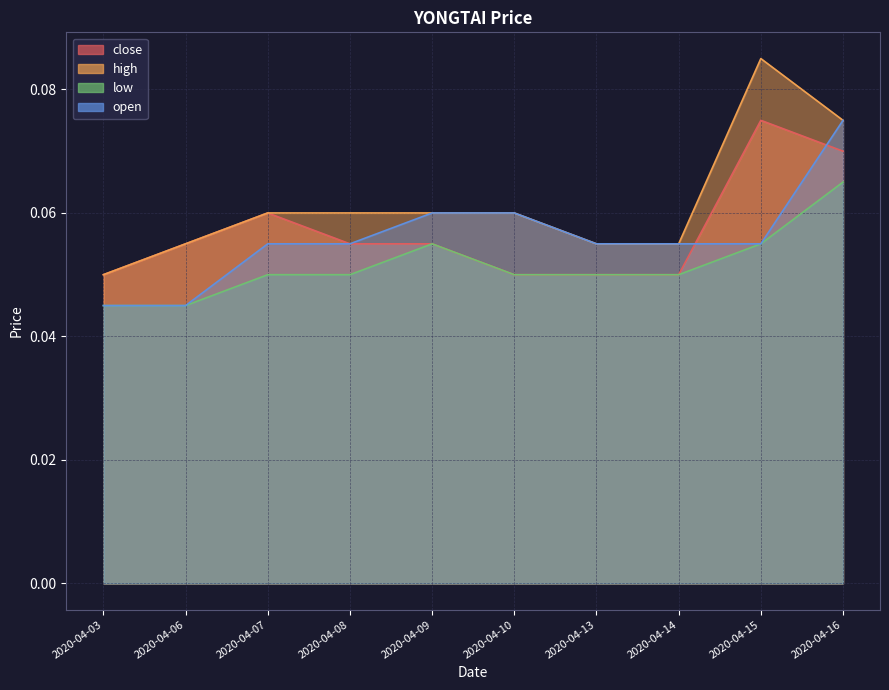

What is the value of the high point at the 2nd from the left?

0.1